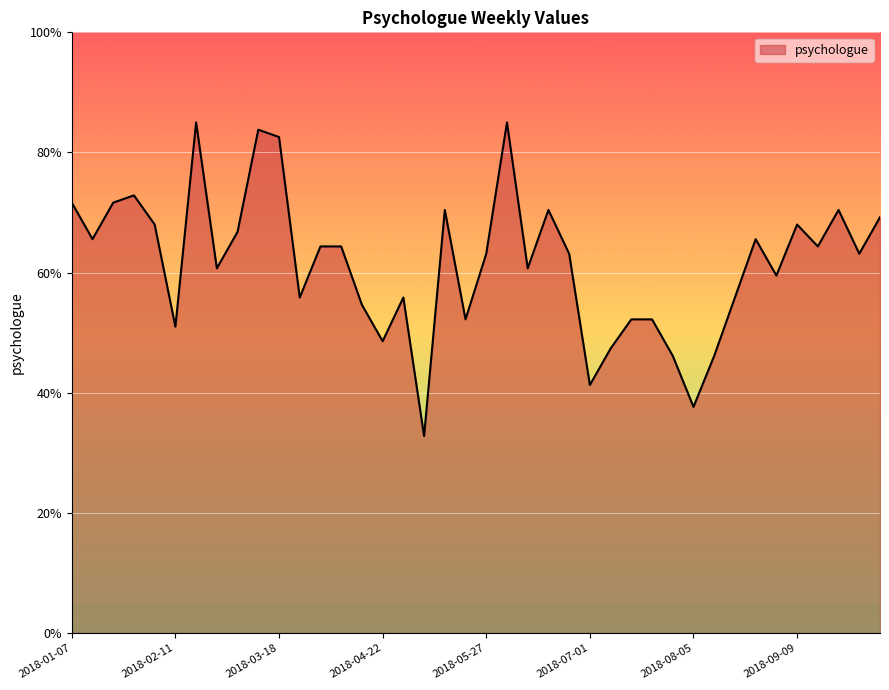

What is the maximum value shown in the chart?

85.0